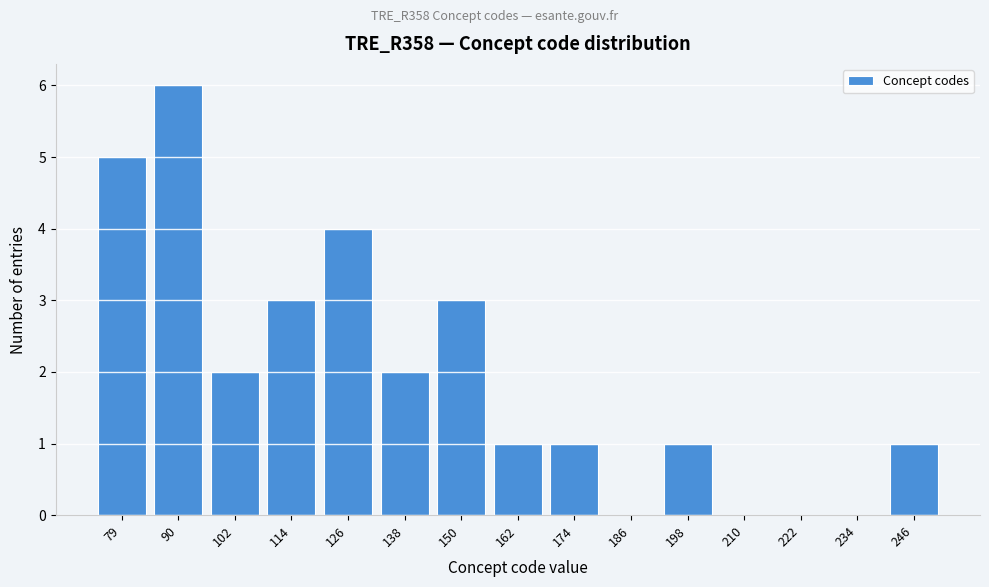

Reading right to left, list all the values displayed in this chart.

246=1	234=0	222=0	210=0	198=1	186=0	174=1	162=1	150=3	138=2	126=4	114=3	102=2	90=6	79=5